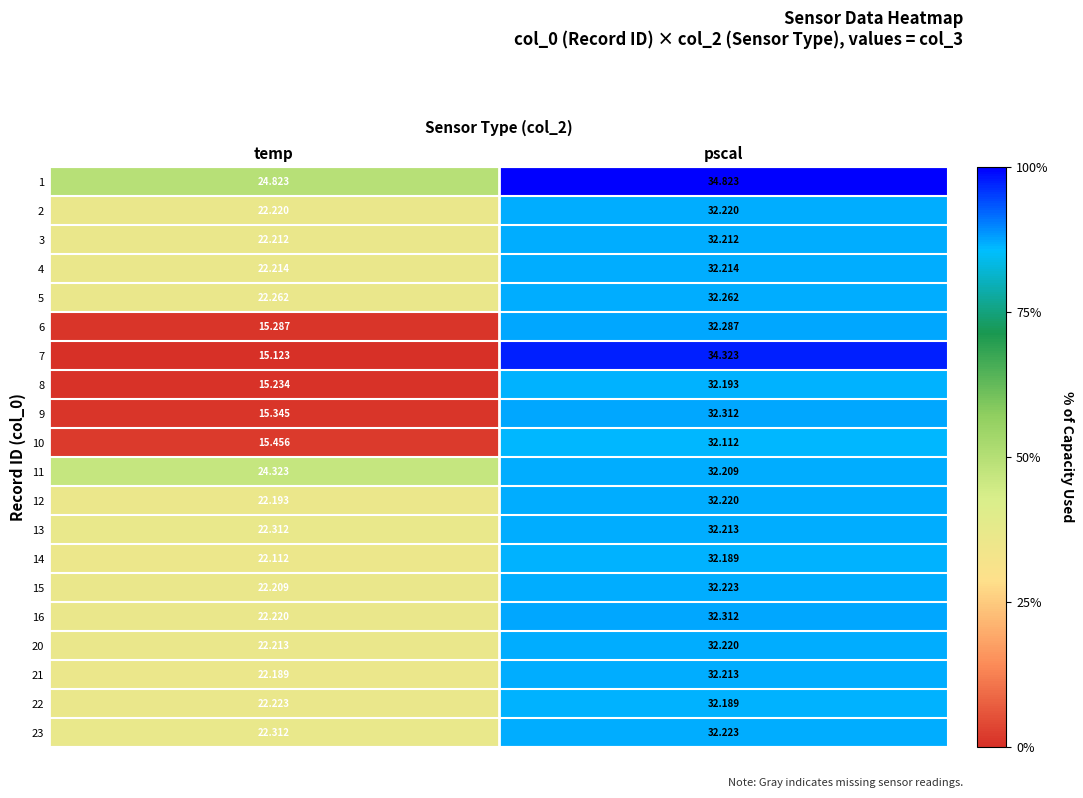

Is the value of 14 at temp greater than the value of 9 at pscal?

No